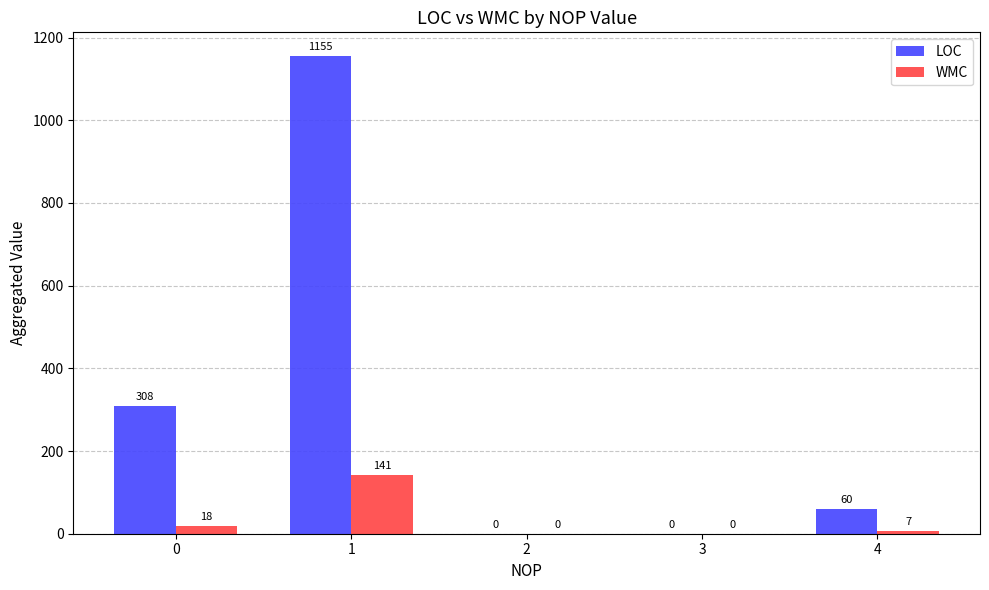

What is the sum of all WMC values?

166